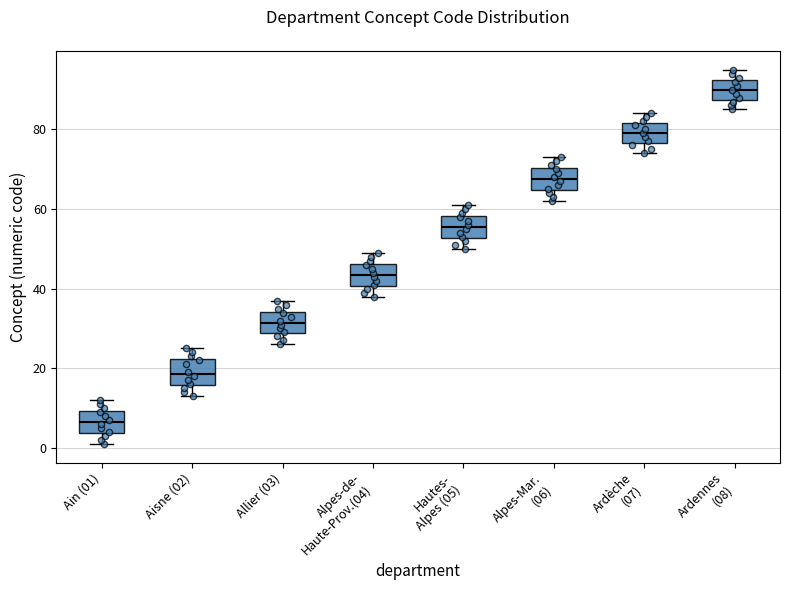

Reading left to right, transcribe this box plot: for each box, give where its median line is, the range the box spans, and where its two whiskers end, as read against the y-axis. The values are not printed on the chart, so give them approximately, as read against the axis.

Ain (01): median 6, box 4 to 10, whiskers 2 to 12
Aisne (02): median 18, box 16 to 22, whiskers 14 to 26
Allier (03): median 32, box 28 to 34, whiskers 26 to 38
Alpes-de- Haute-Prov.(04): median 44, box 40 to 46, whiskers 38 to 50
Hautes- Alpes (05): median 56, box 52 to 58, whiskers 50 to 62
Alpes-Mar. (06): median 68, box 64 to 70, whiskers 62 to 74
Ardèche (07): median 80, box 76 to 82, whiskers 74 to 84
Ardennes (08): median 90, box 88 to 92, whiskers 86 to 96